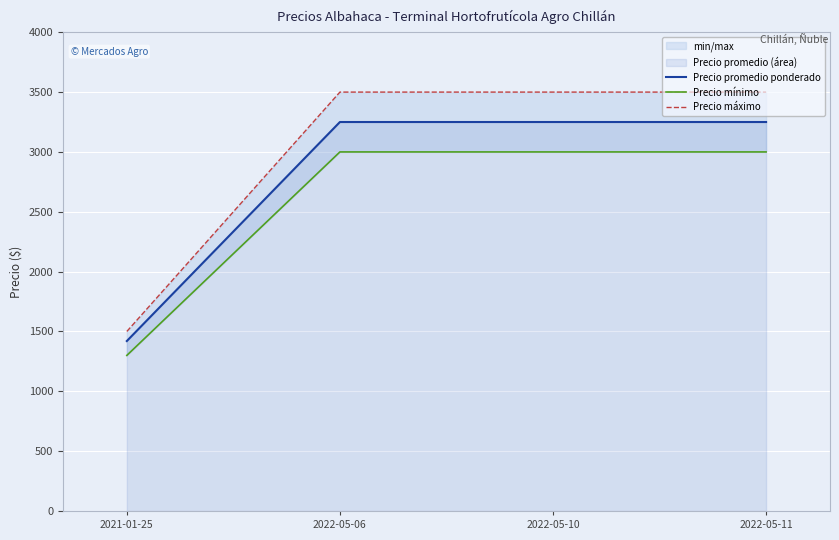

What is the label of the 2nd point from the right?

2022-05-10